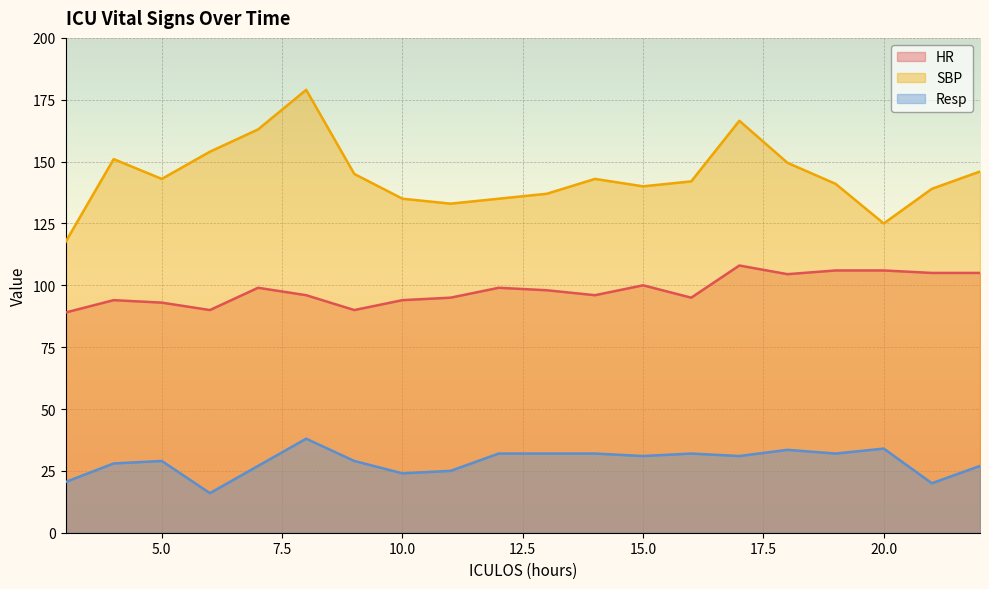

Read the HR value at 4.

94.0